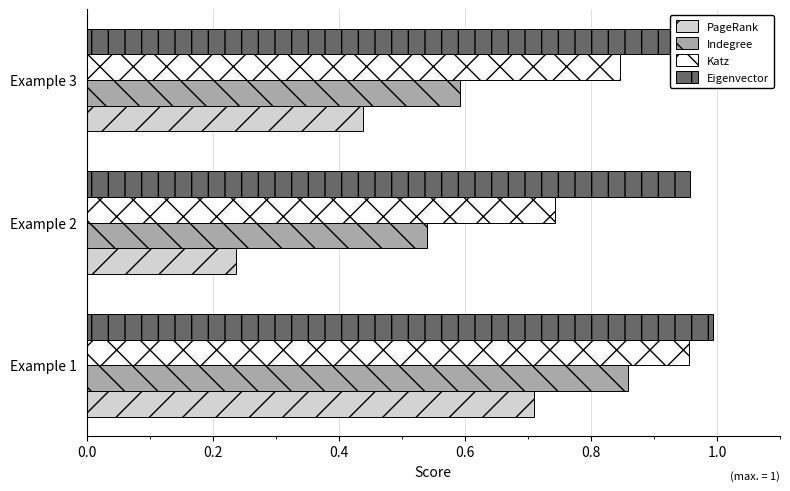

What are all the series names shown in the legend?

PageRank, Indegree, Katz, Eigenvector